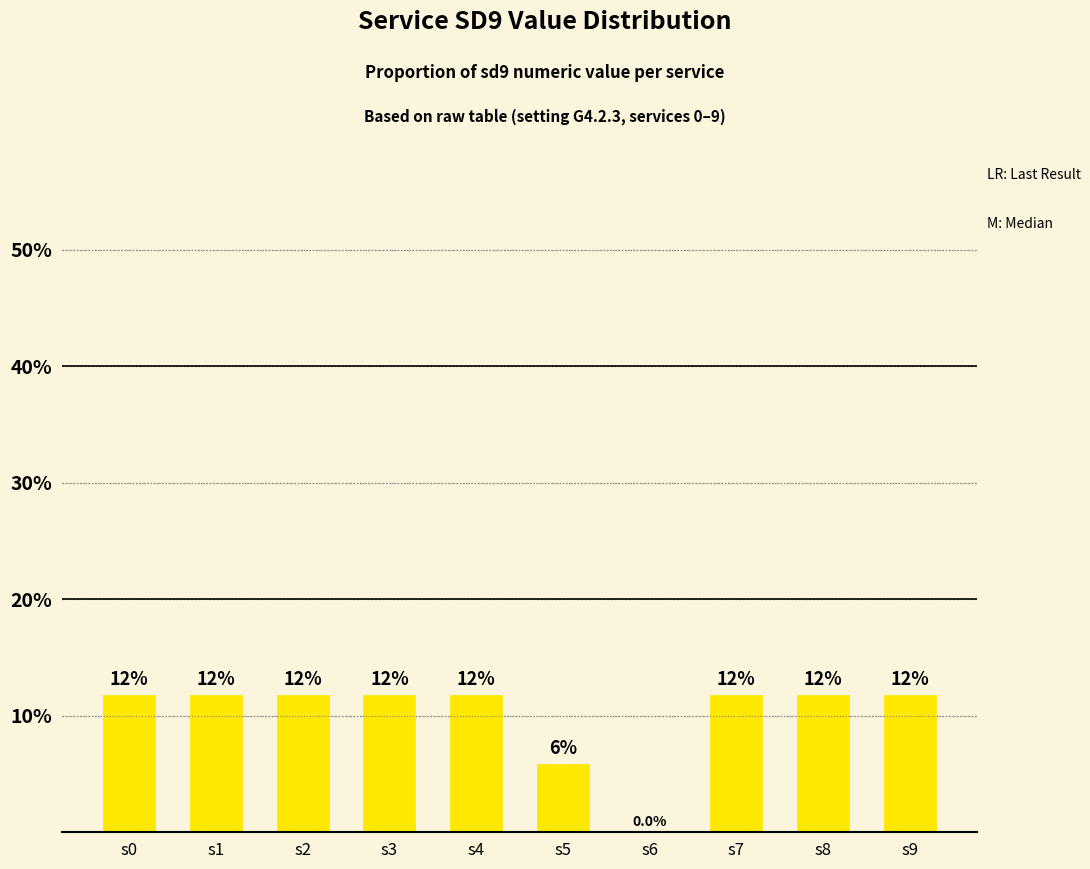

List the labels in order of value, smallest first.

s6, s5, s0, s1, s2, s3, s4, s7, s8, s9